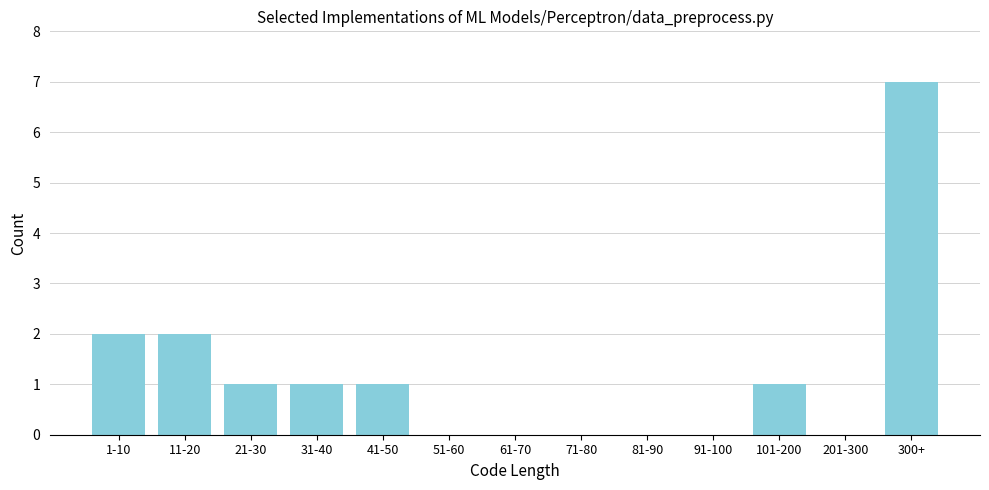

Reading right to left, list all the values displayed in this chart.

300+=7	201-300=0	101-200=1	91-100=0	81-90=0	71-80=0	61-70=0	51-60=0	41-50=1	31-40=1	21-30=1	11-20=2	1-10=2